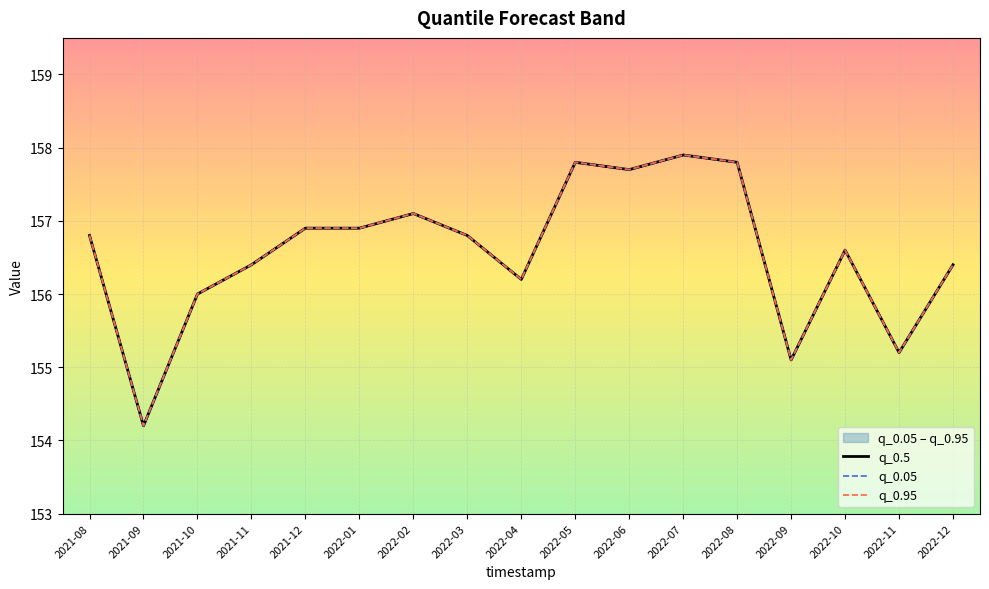

At how many categories does at least one series exceed 155?

16